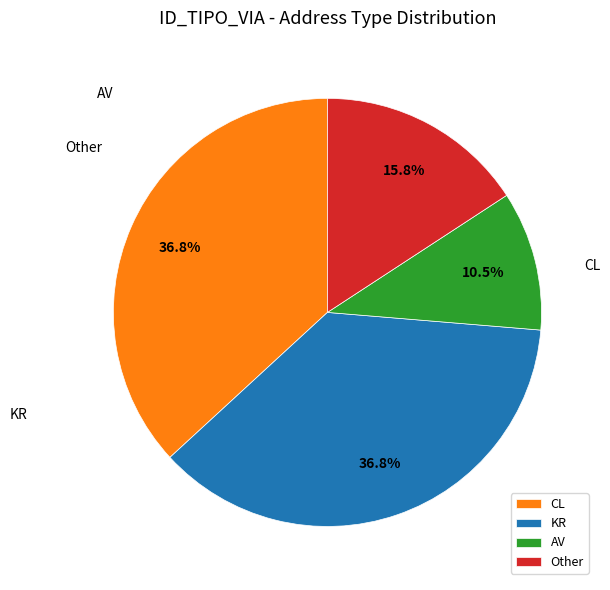

Is the sum of KR and AV greater than half?

No